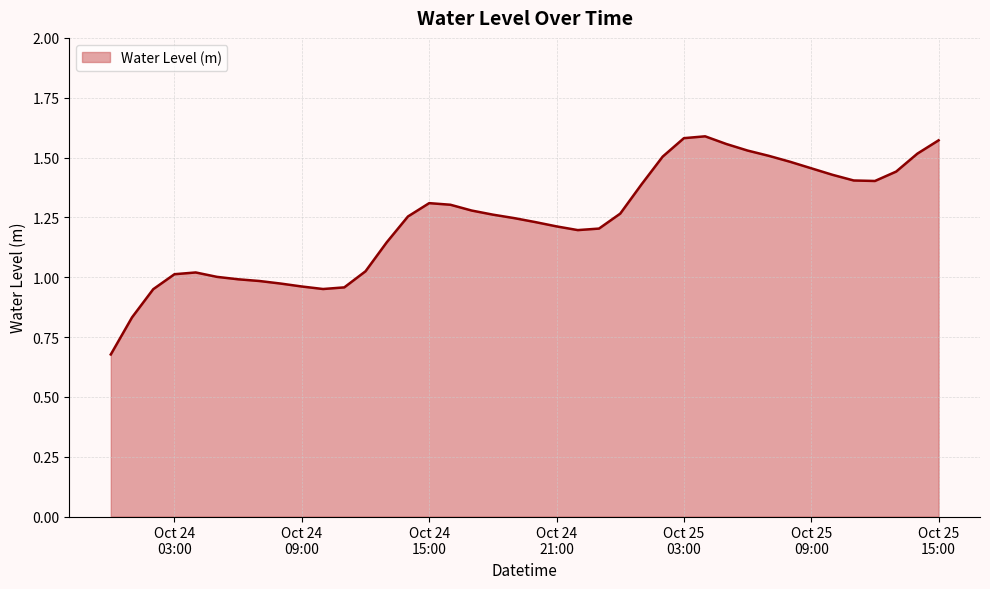

Where is the first local minimum?

2025-10-24 10:00:00